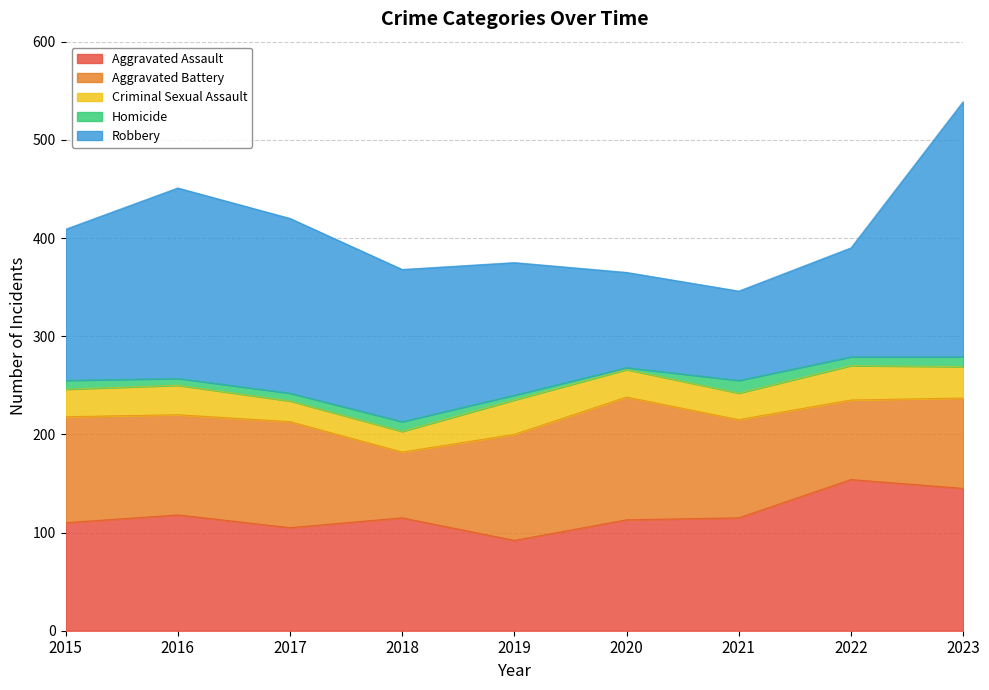

What is the greatest value displayed?

260